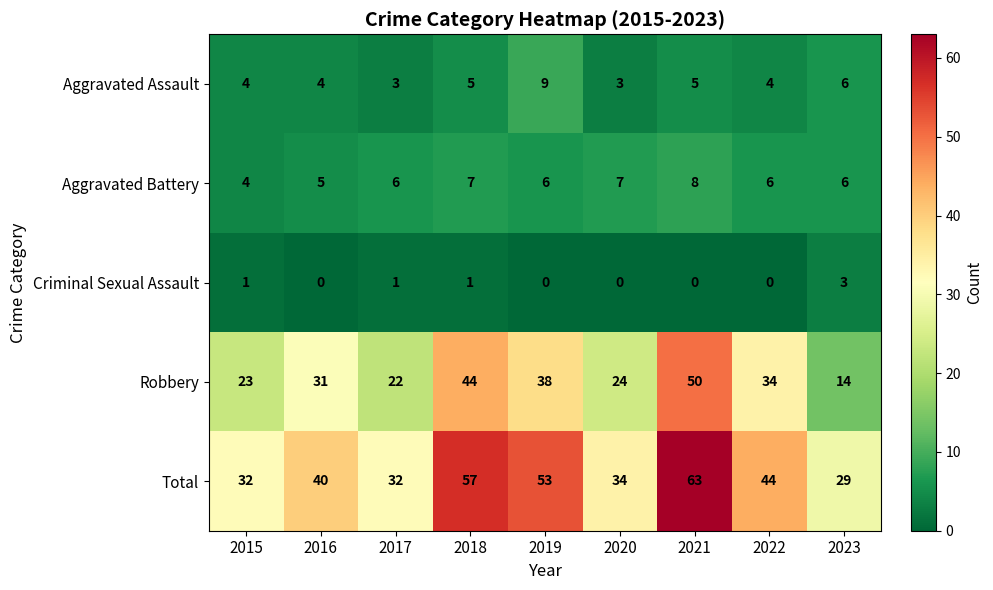

What is the sum of the Aggravated Battery values at 2017 and 2021?

14